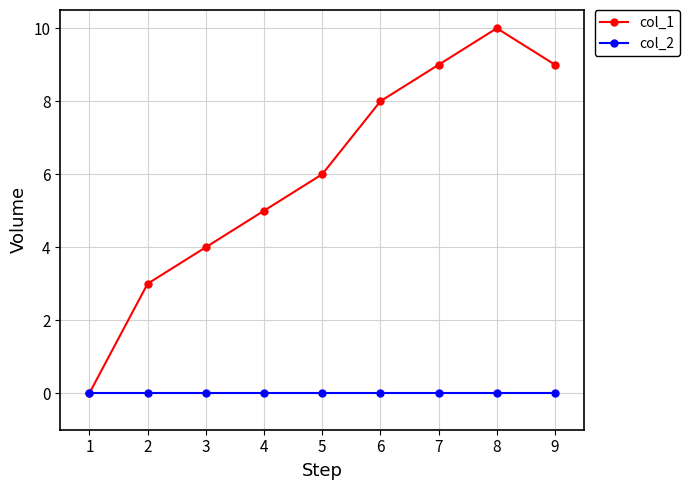

What is the sum of all col_1 values?

54